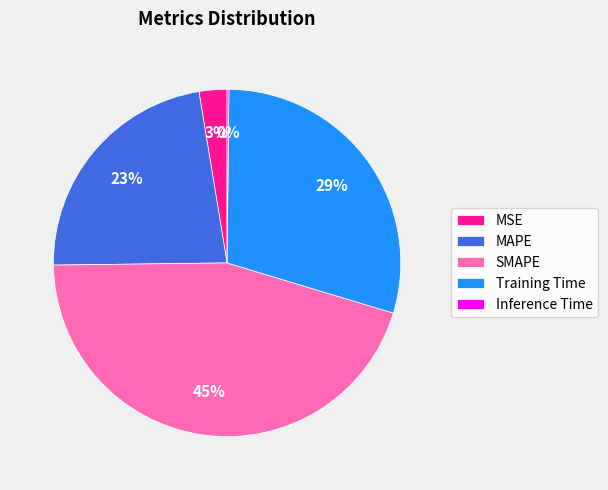

Between MSE and MAPE, which is larger?

MAPE